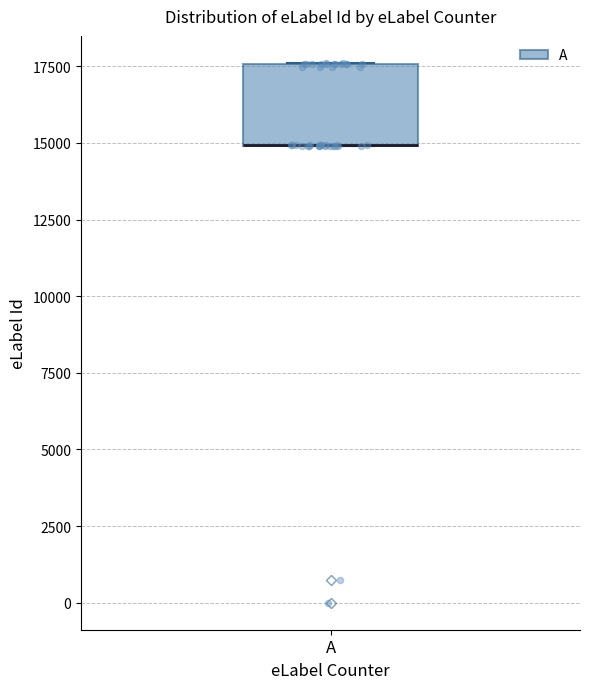

Transcribe this box plot: give where the median line is, the range the box spans, and where the two whiskers end, as read against the y-axis. The values are not printed on the chart, so give them approximately, as read against the axis.

median 15000 (drawn on the box's lower edge), box 15000 to 17500, whiskers 15000 to 17500